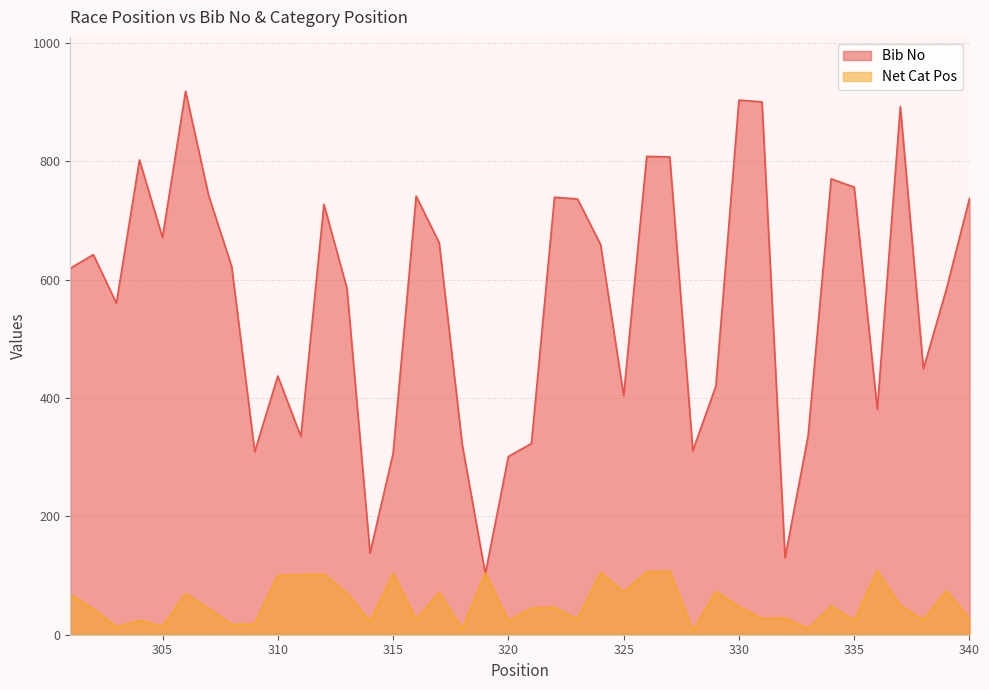

Rank the series by their maximum value, from highest to lowest.

Bib No, Net Cat Pos